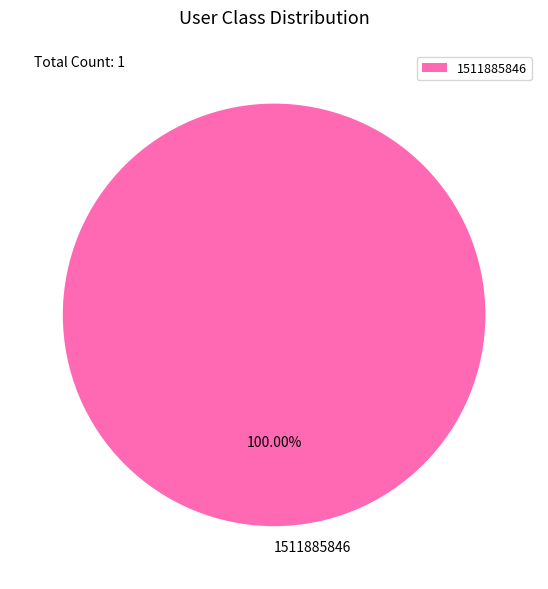

Which slice represents more than half of the pie?

1511885846